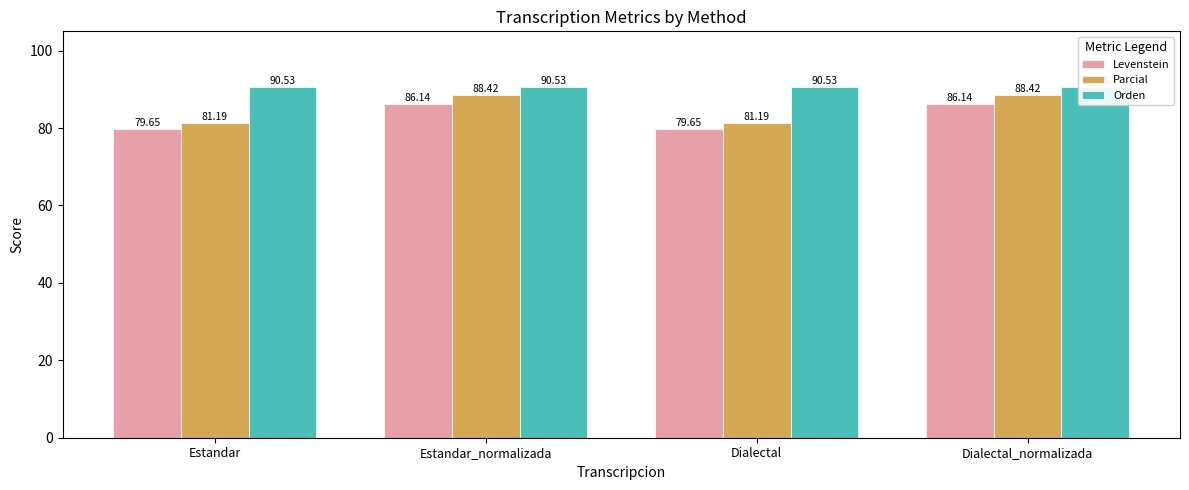

Are the bars horizontal?

No